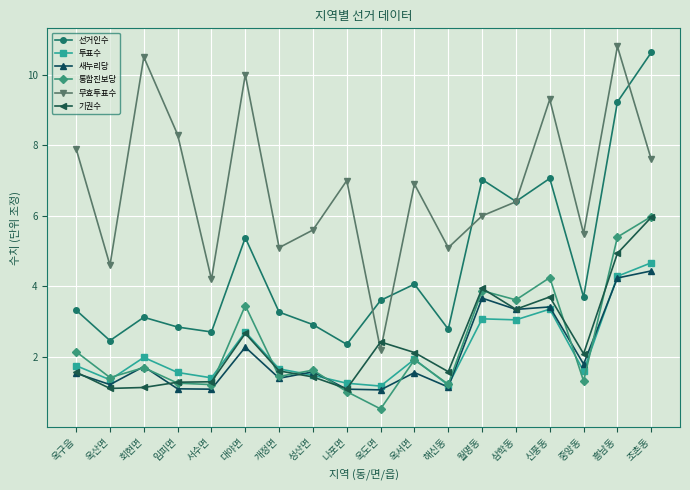

What is the average value of the 기권수 series?

2.4